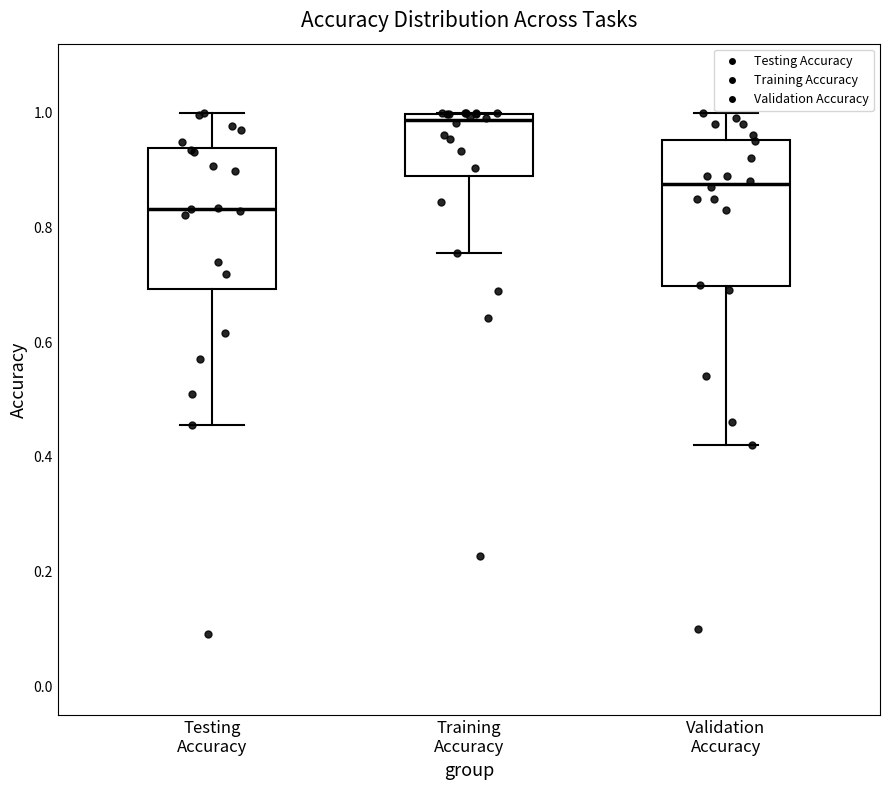

Which box's median line is the highest?

Training Accuracy